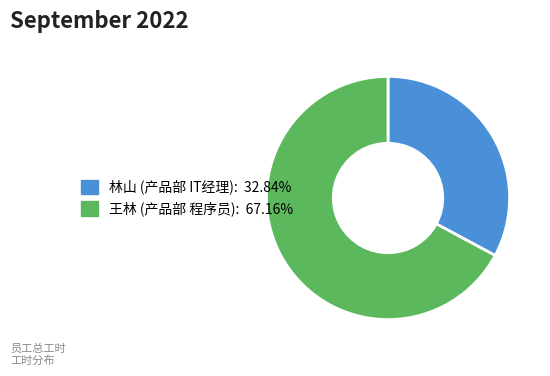

Is the sum of 林山 (产品部 IT经理) and 王林 (产品部 程序员) greater than half?

Yes